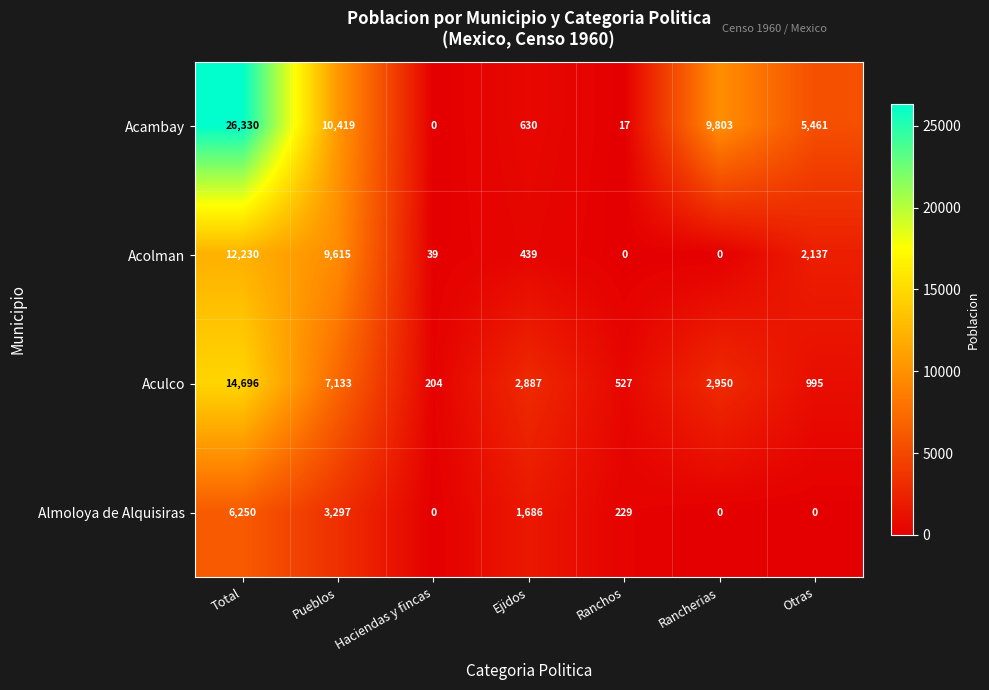

How many data points does each series have?

7